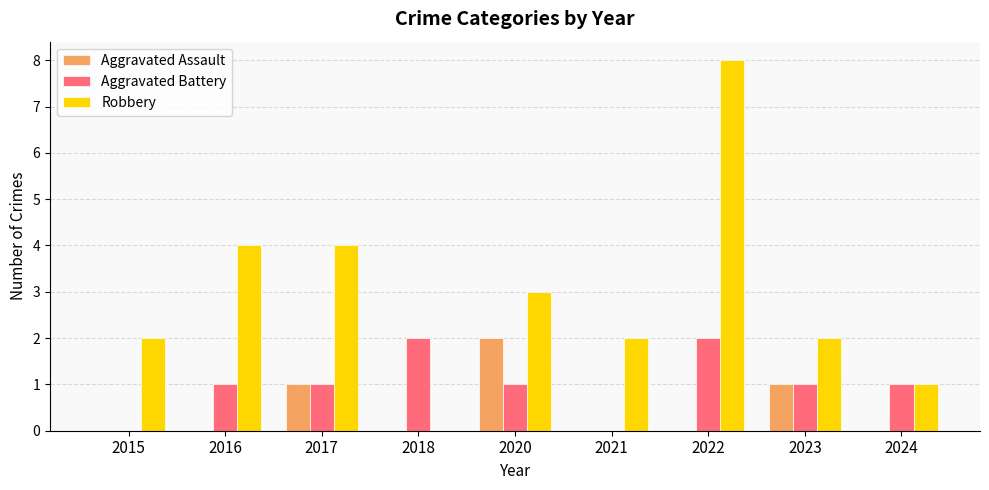

What is the sum of the Aggravated Battery values at 2022 and 2023?

3